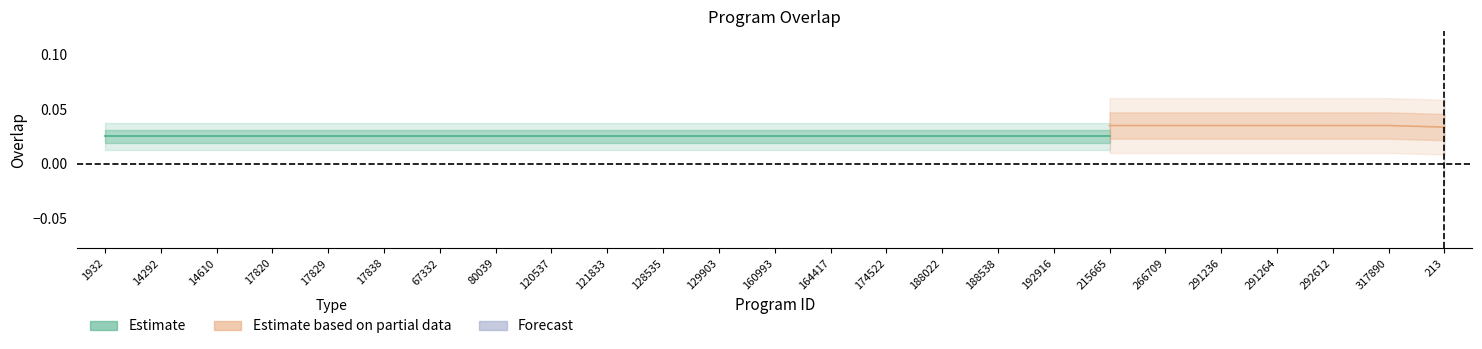

How many categories are shown in the chart?

25